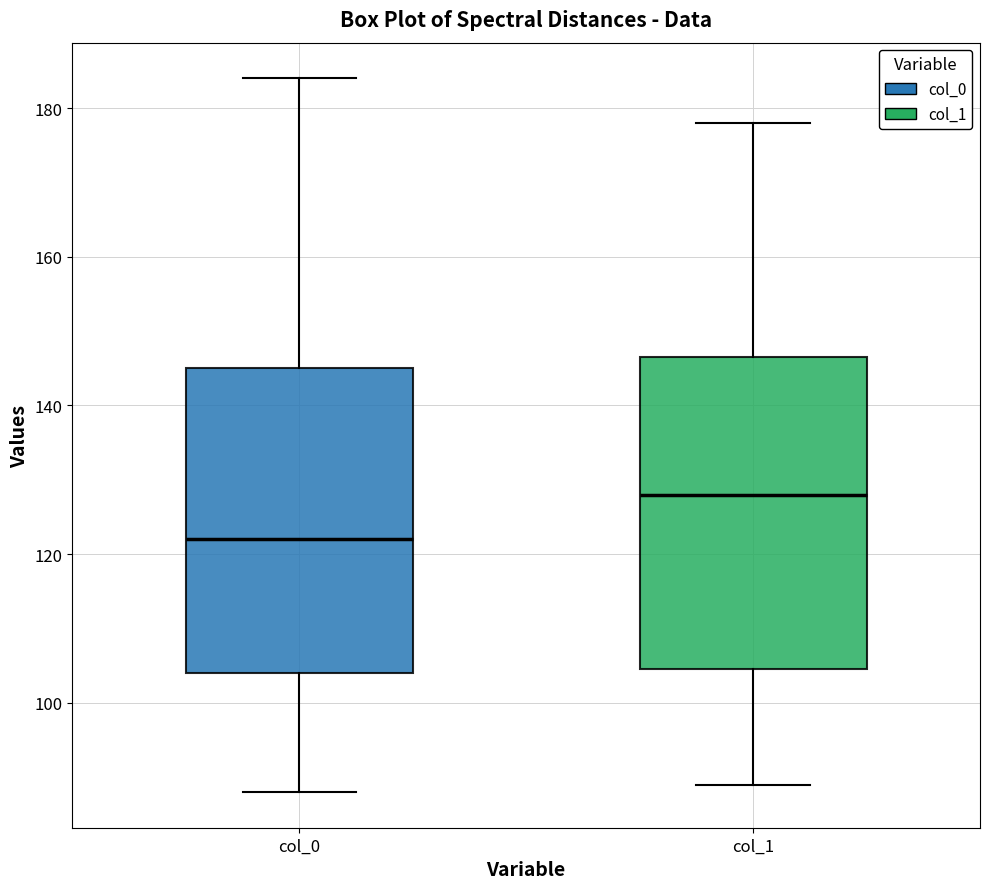

Reading left to right, read every box against the y-axis: the position of its median line, the range the box covers, and the ends of its whiskers. The values are not printed on the chart, so give them approximately, as read against the axis.

col_0: median 122, box 104 to 146, whiskers 88 to 184
col_1: median 128, box 104 to 146, whiskers 90 to 178